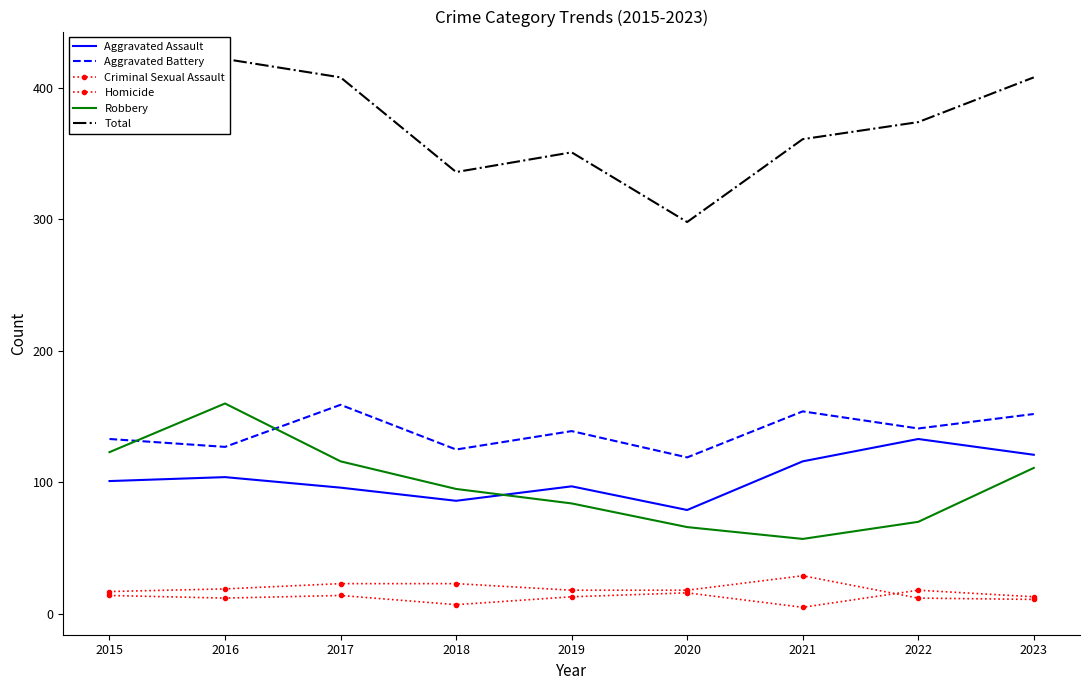

True or false: Total and Criminal Sexual Assault cross at least once.

False